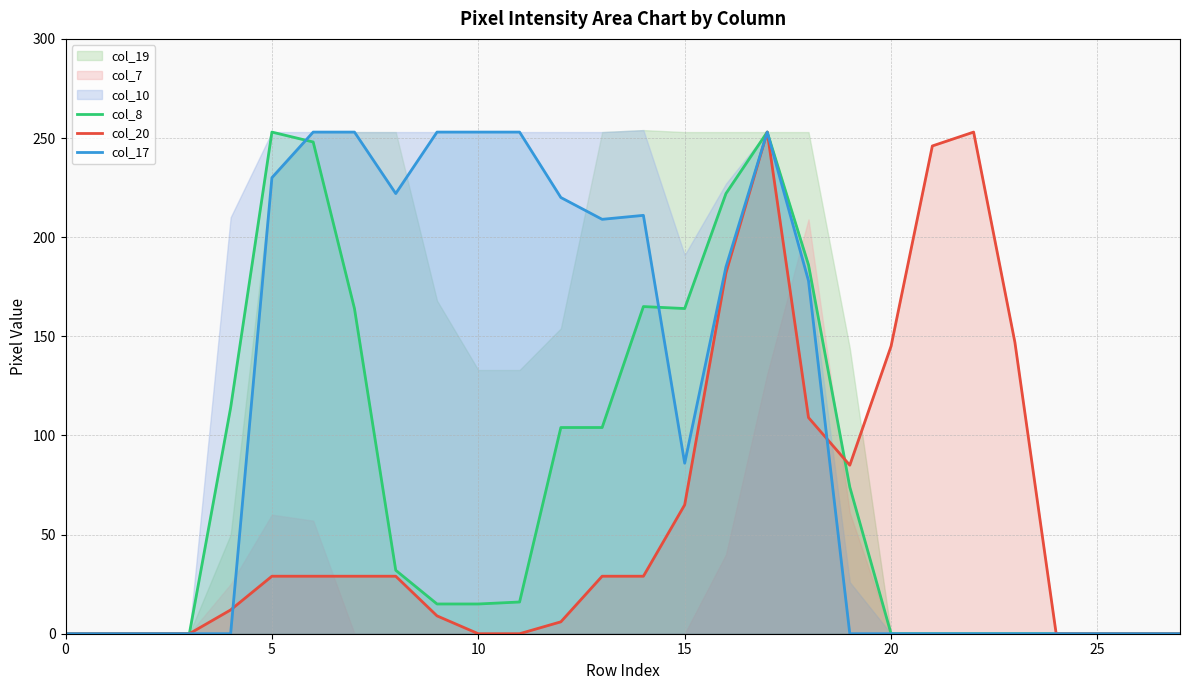

Between 26 and 20, which is larger?

26